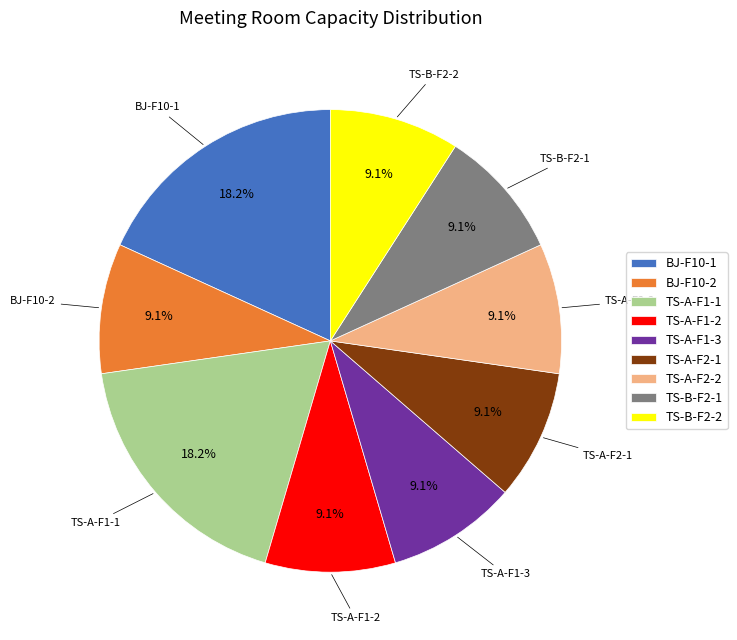

Approximately how many times larger is the value at TS-A-F2-2 compared to TS-A-F2-1?

1.0